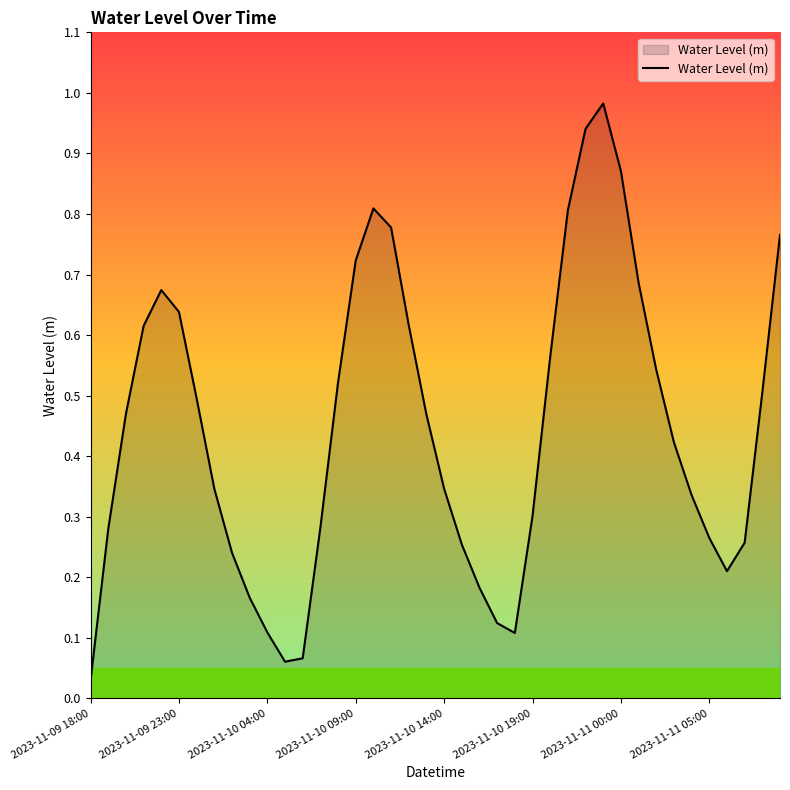

Which category has the lowest value across all series?

2023-11-09 18:00